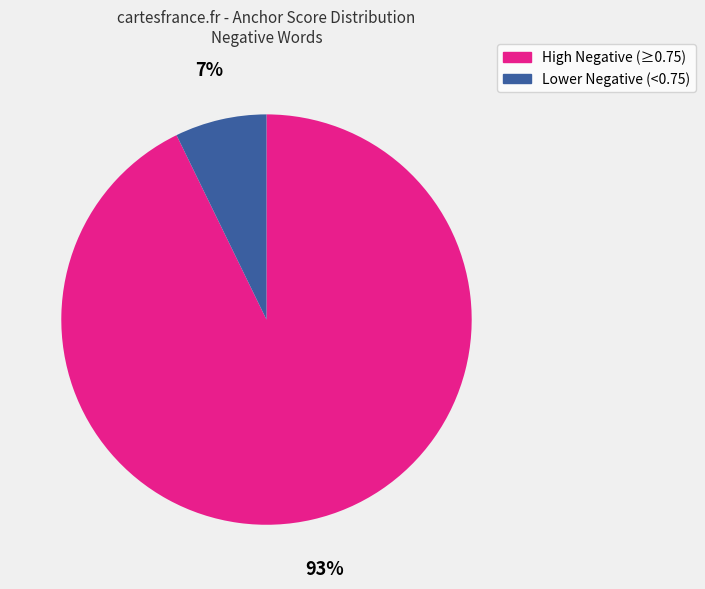

To the nearest percent, what is the difference between the largest and smallest slice percentages?

86%